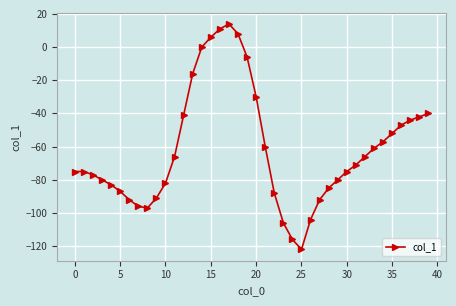

What is the average value?

-62